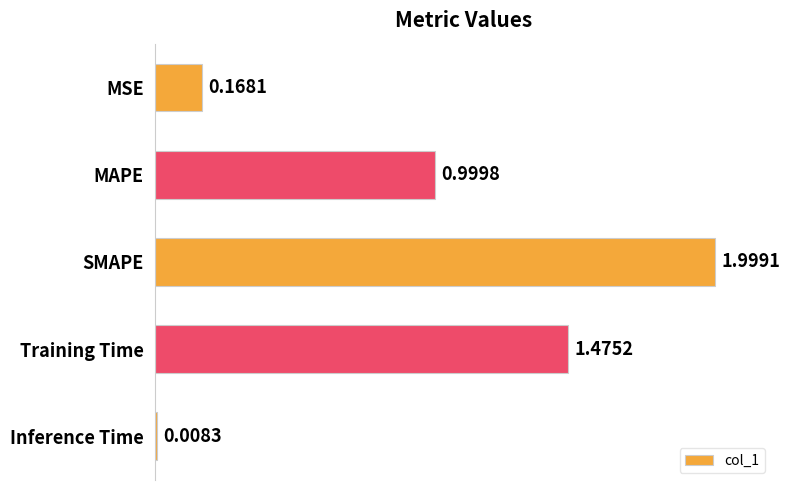

At which category does the chart reach its minimum across all series?

Inference Time